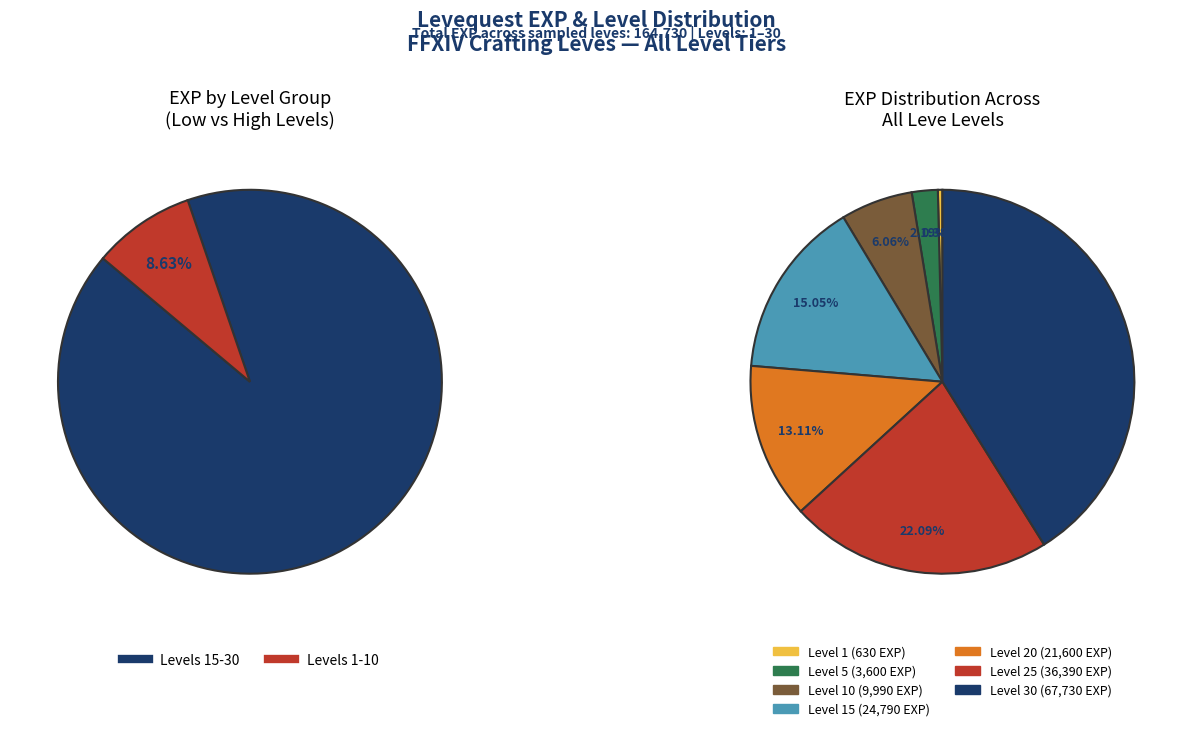

Which slice is the smallest?

Level 1